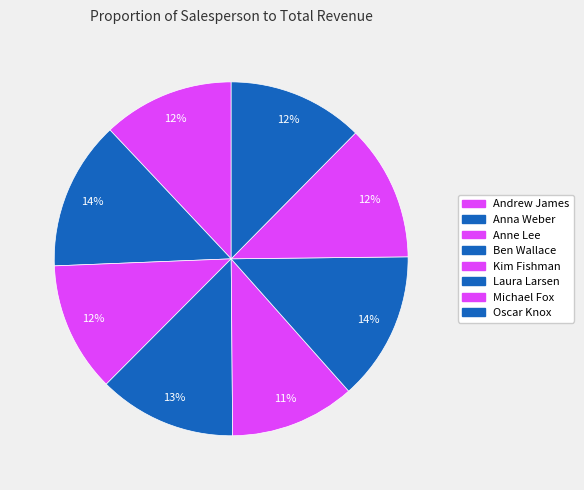

Count the number of slices in the pie.

8